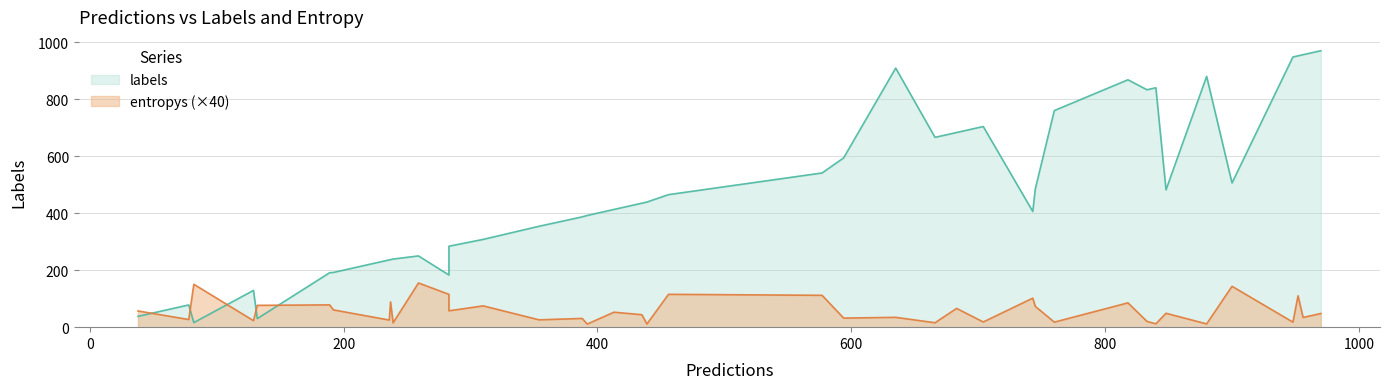

Does the chart have visible grid lines?

Yes